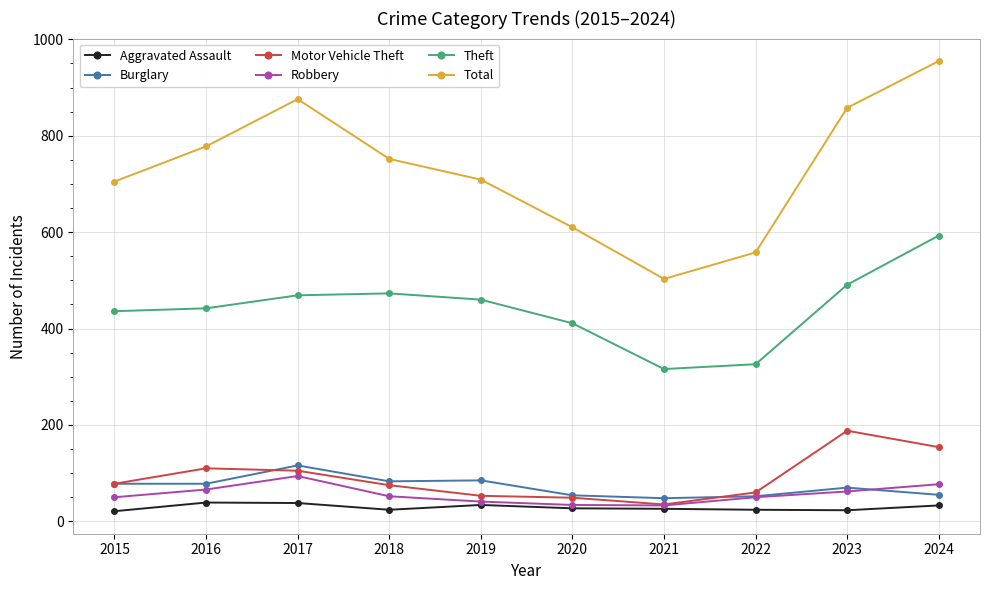

What is the smallest value displayed?

21